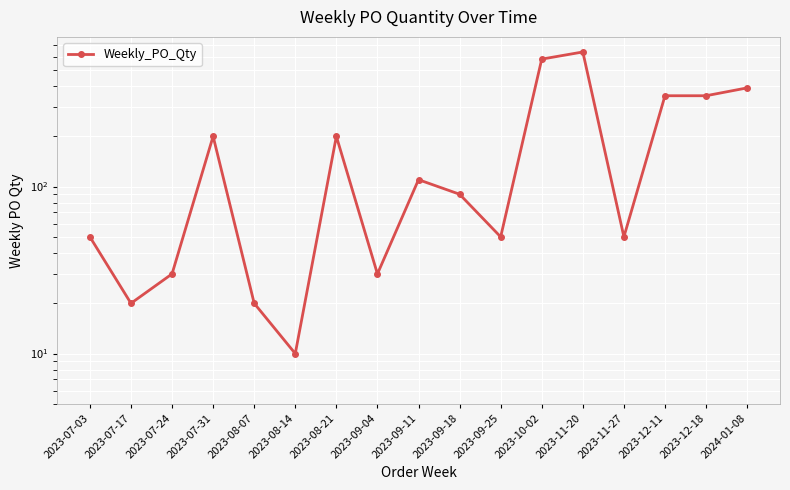

What is the ratio of the value at 2023-11-20 to the value at 2023-07-31?

3.2